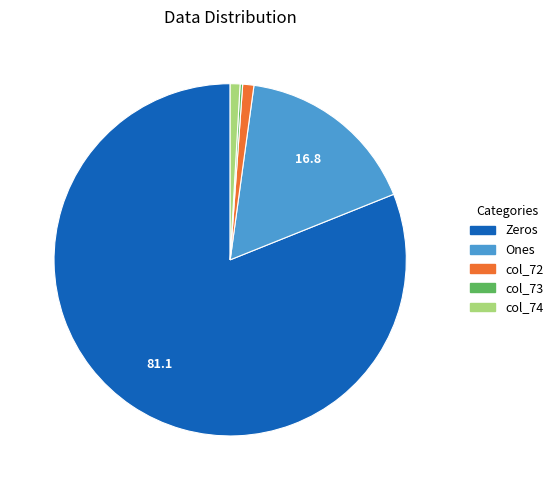

The col_72 slice represents 11% of the pie. True or false?

False